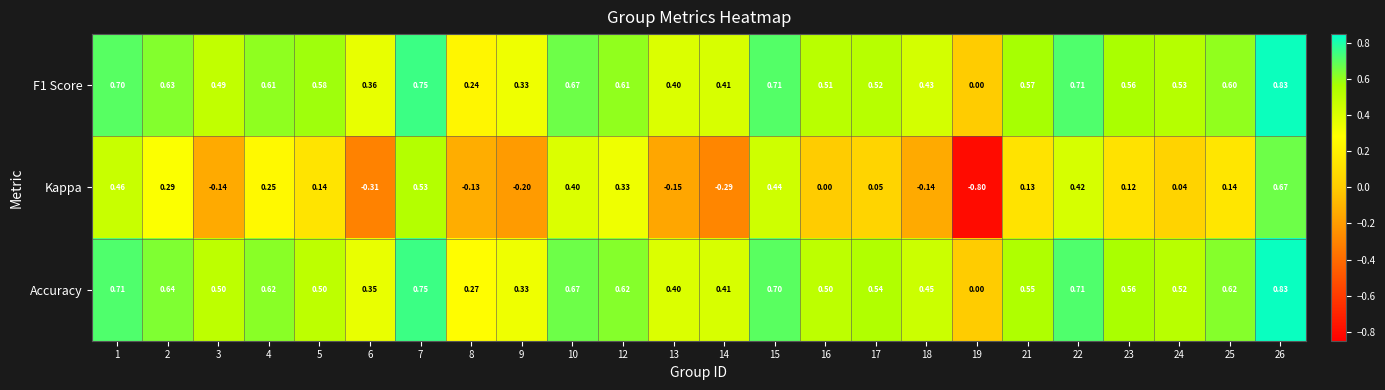

What is the spread (max minus min) of values at 1?

0.3